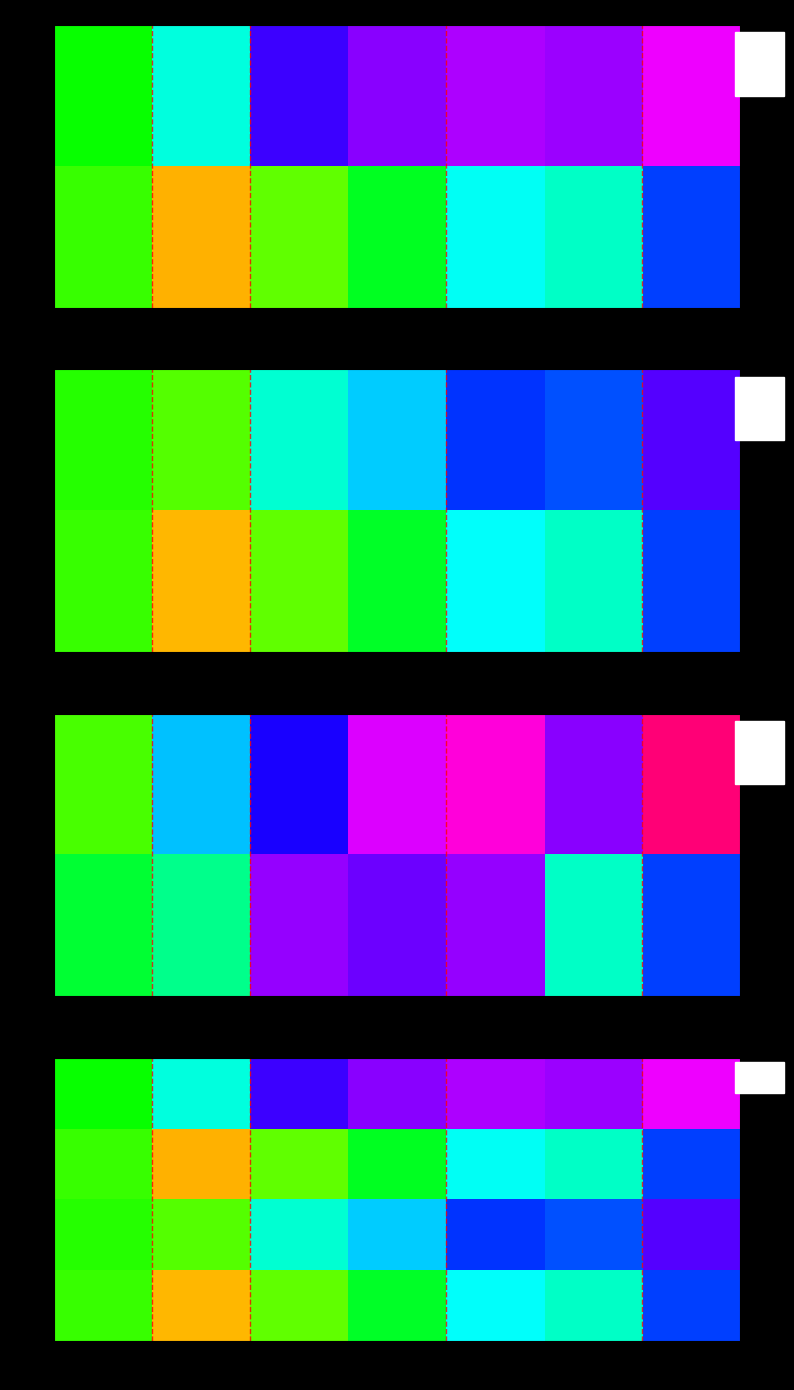

At which category does the chart reach its minimum across all series?

2018